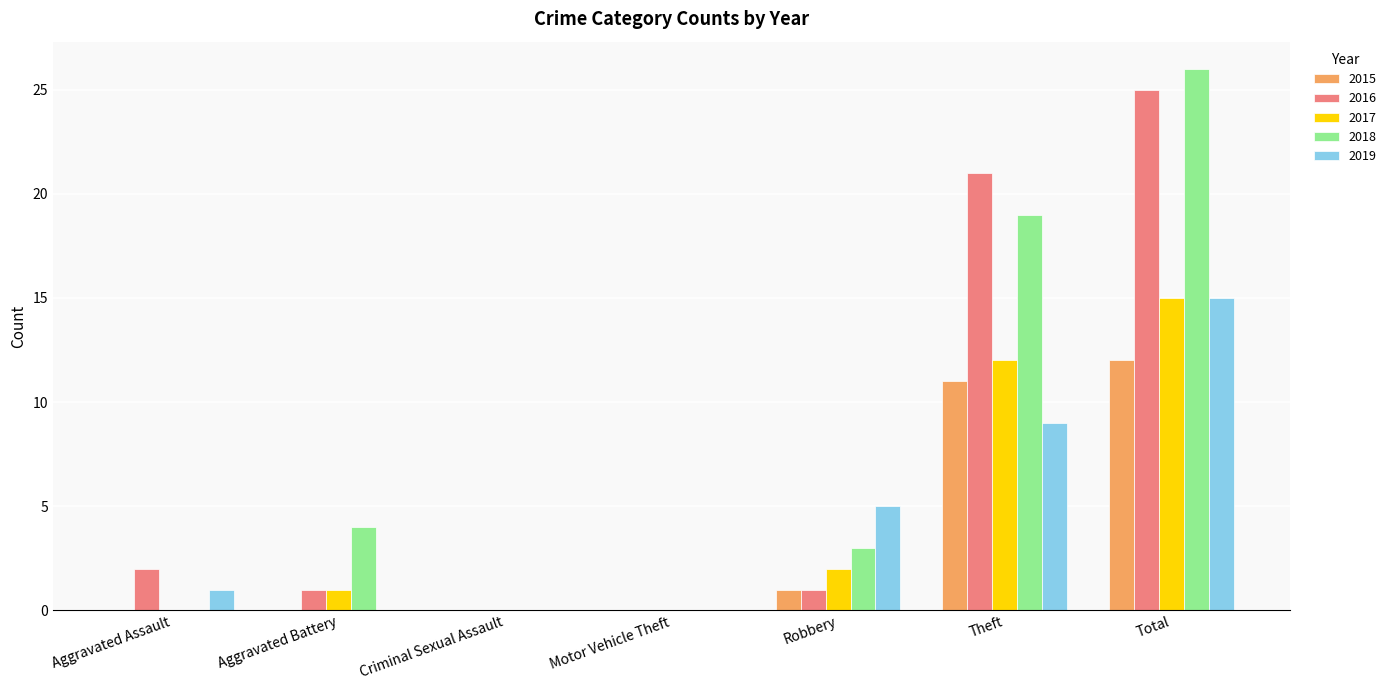

True or false: 2018 has a value of -16 at Motor Vehicle Theft.

False